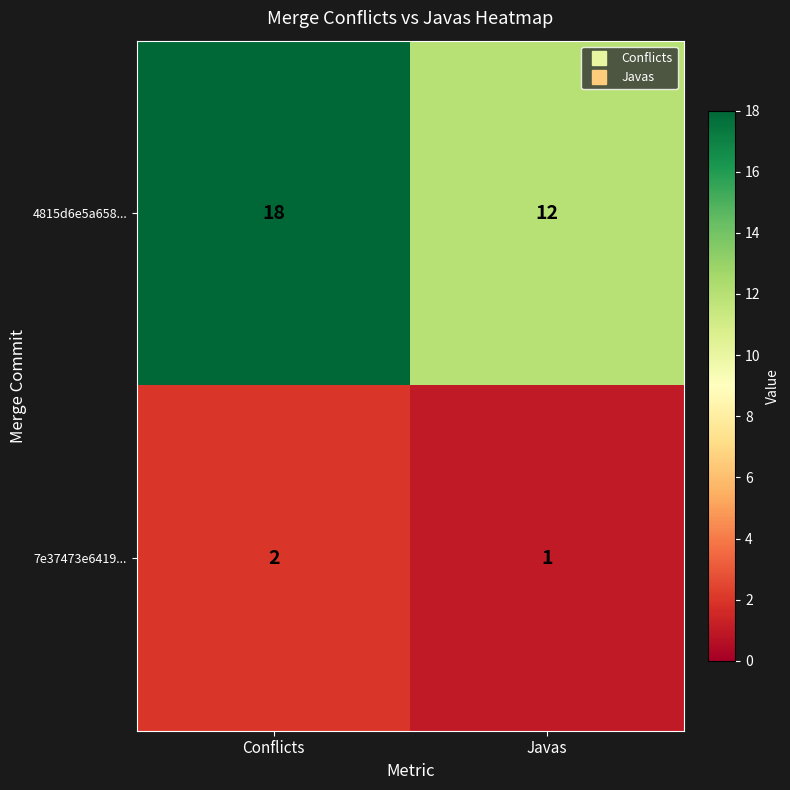

Reading left to right, extract all data points from this chart.

4815d6e5a658...: Conflicts=18	Javas=12
7e37473e6419...: Conflicts=2	Javas=1